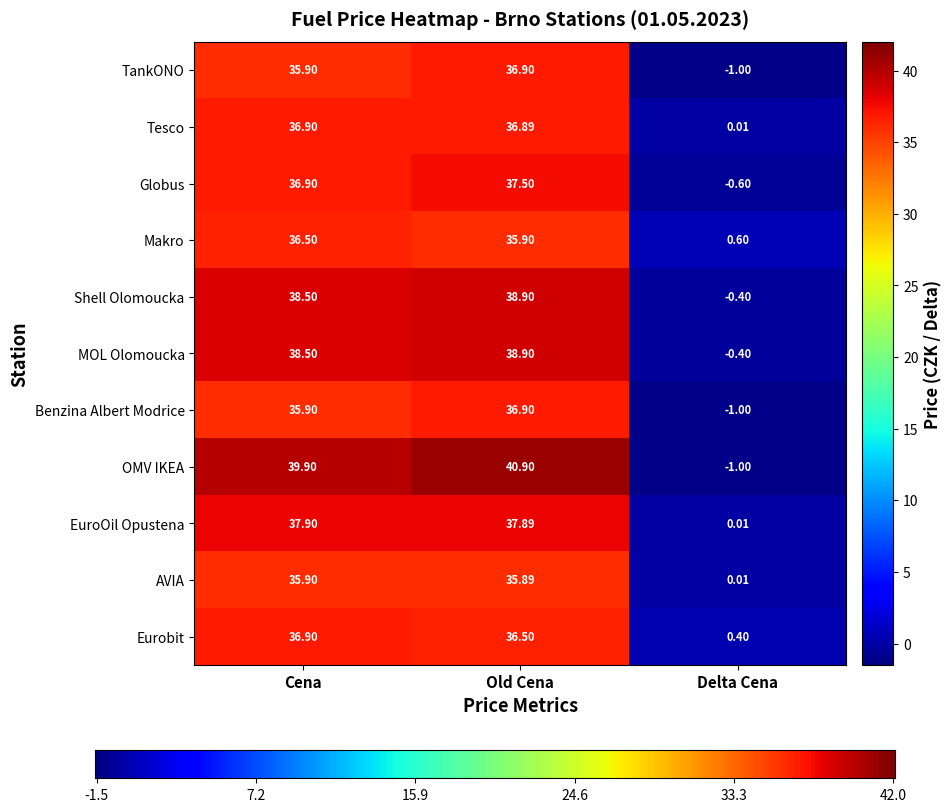

How many data points in Benzina Albert Modrice are less than 35?

1